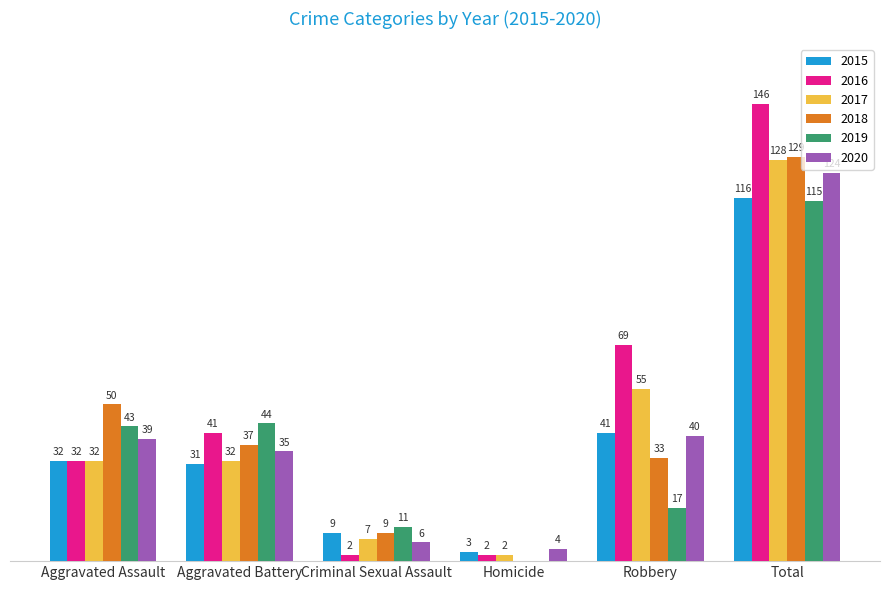

At which category is the sum across all series the highest?

Total